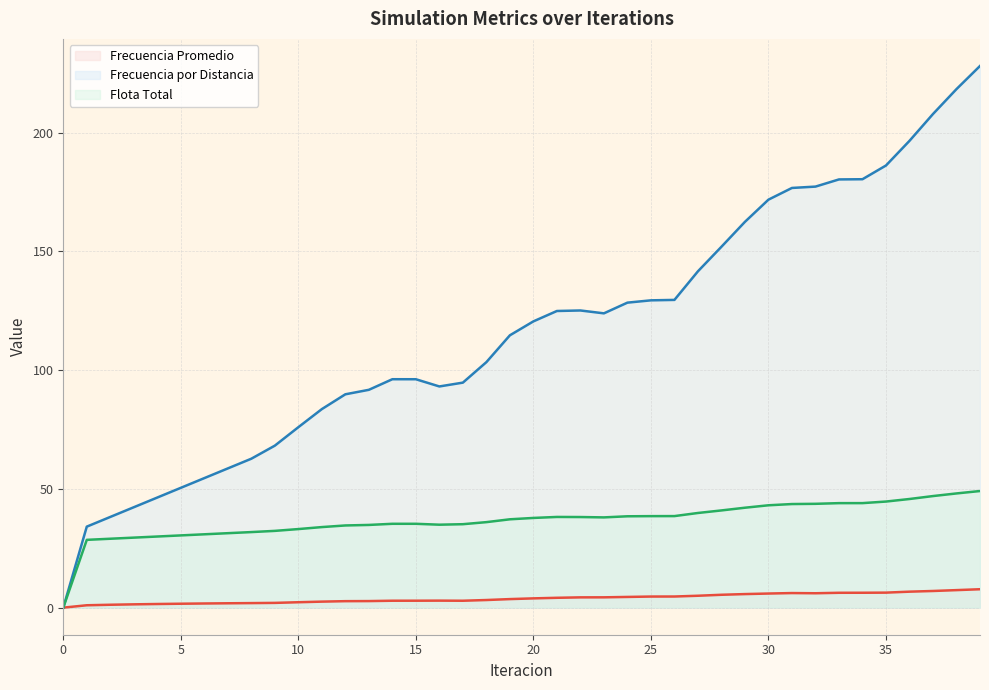

True or false: Frecuencia Promedio and Frecuencia por Distancia intersect in this chart.

False